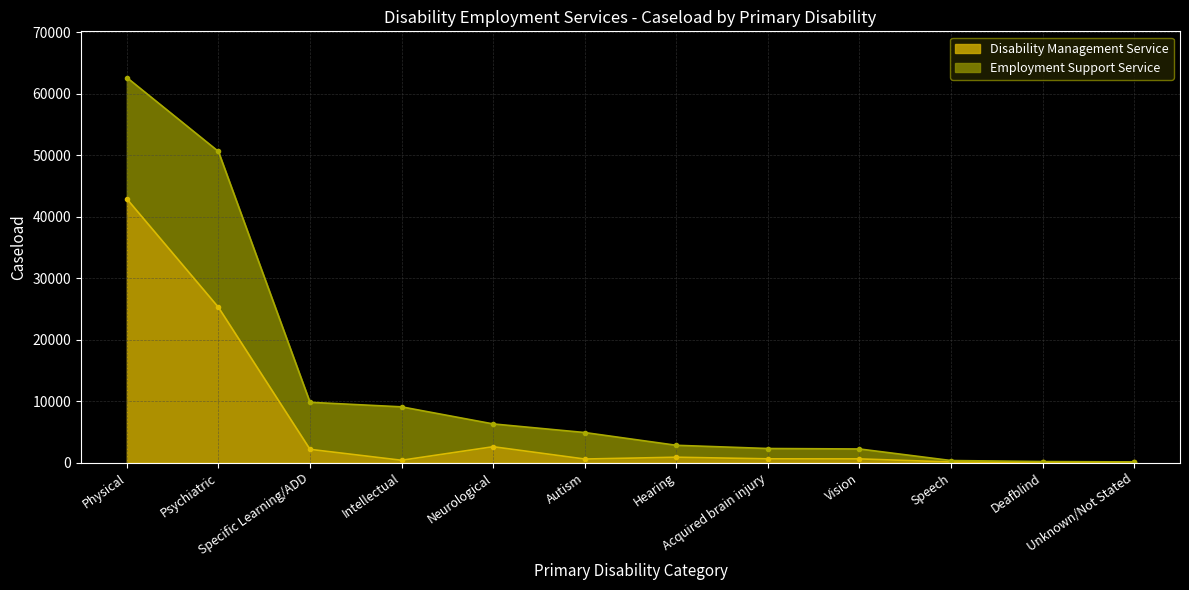

At which category does the data reach its first local peak?

Neurological